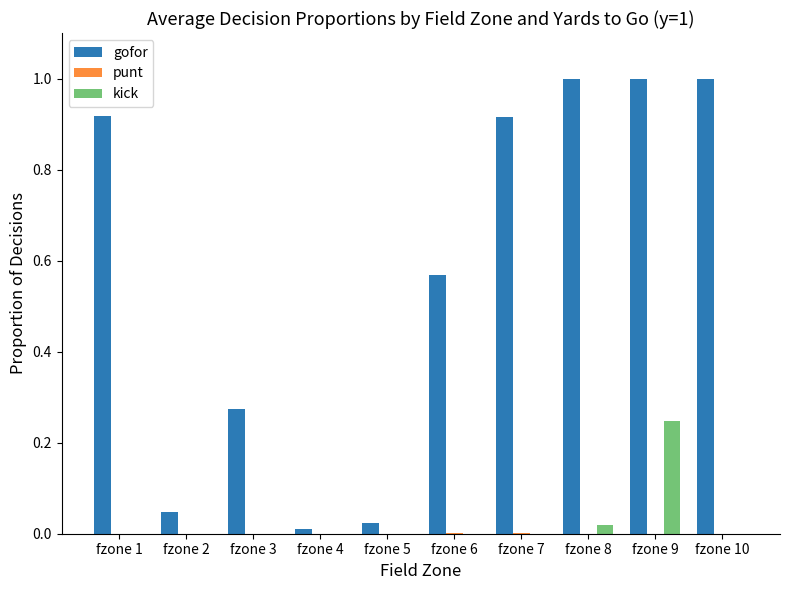

The kick series shows -0.1 at fzone 5. True or false?

False